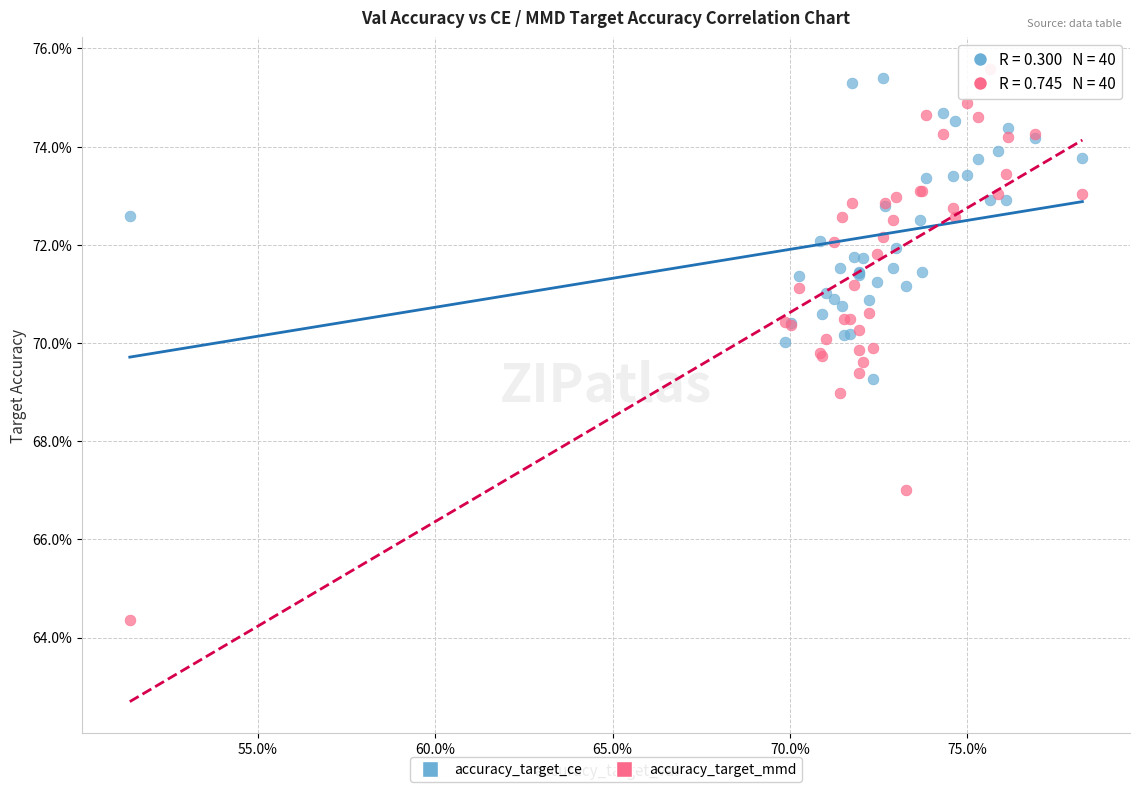

Which series has the largest Y range (max minus min)?

accuracy_target_mmd